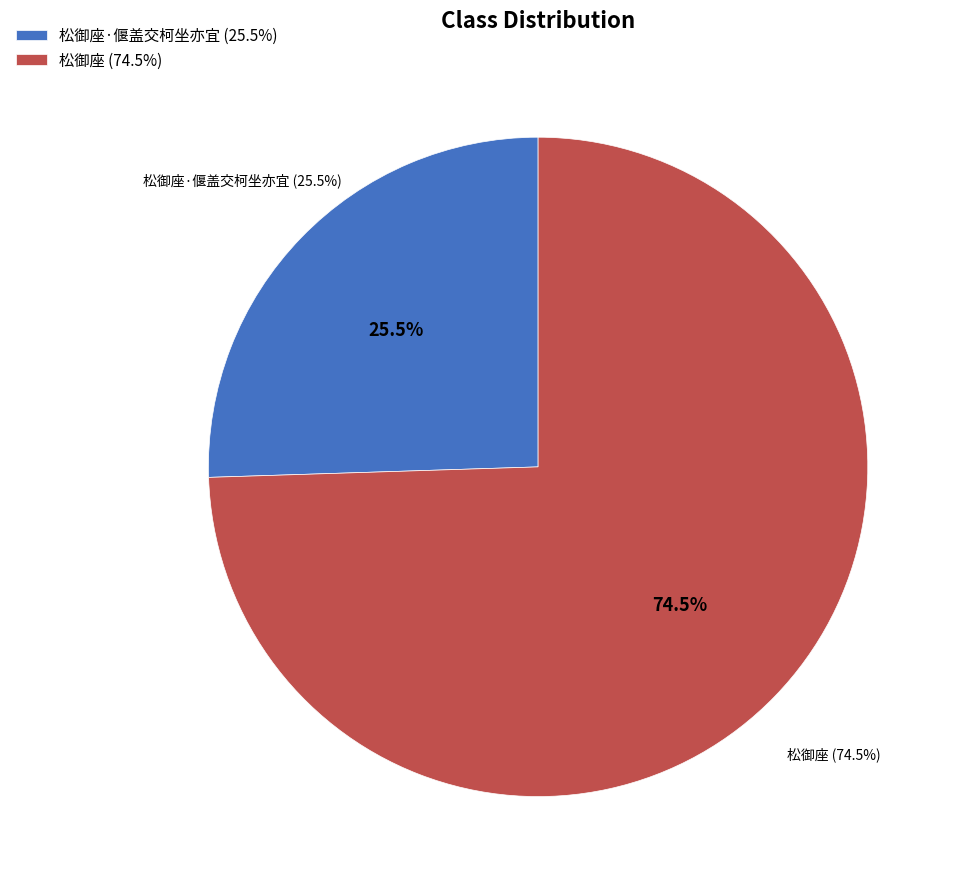

True or false: 松御座·偃盖交柯坐亦宜 accounts for 26% of the total.

True